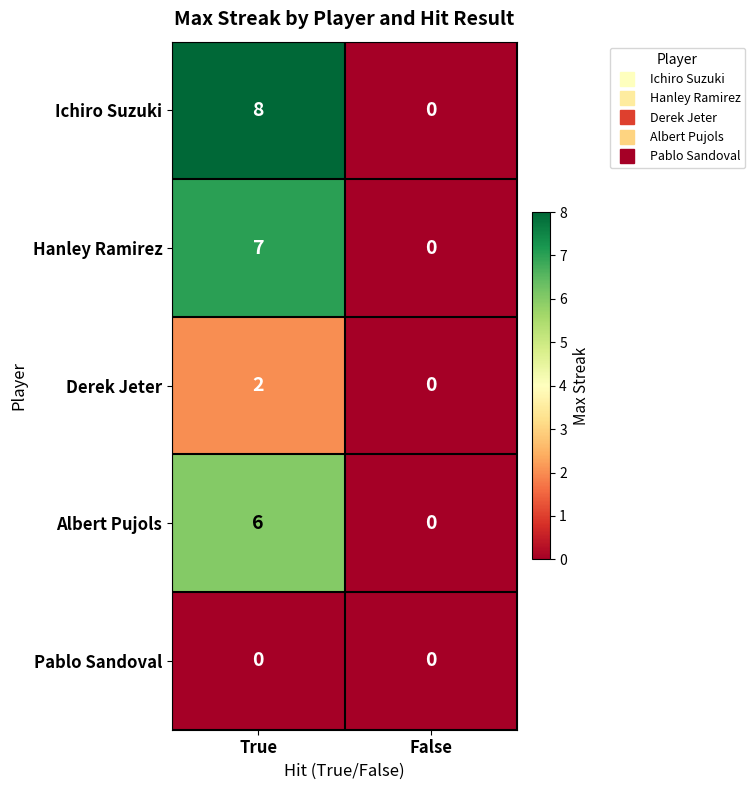

Reading left to right, transcribe all the data shown in this chart.

Ichiro Suzuki: 8	0
Hanley Ramirez: 7	0
Derek Jeter: 2	0
Albert Pujols: 6	0
Pablo Sandoval: 0	0